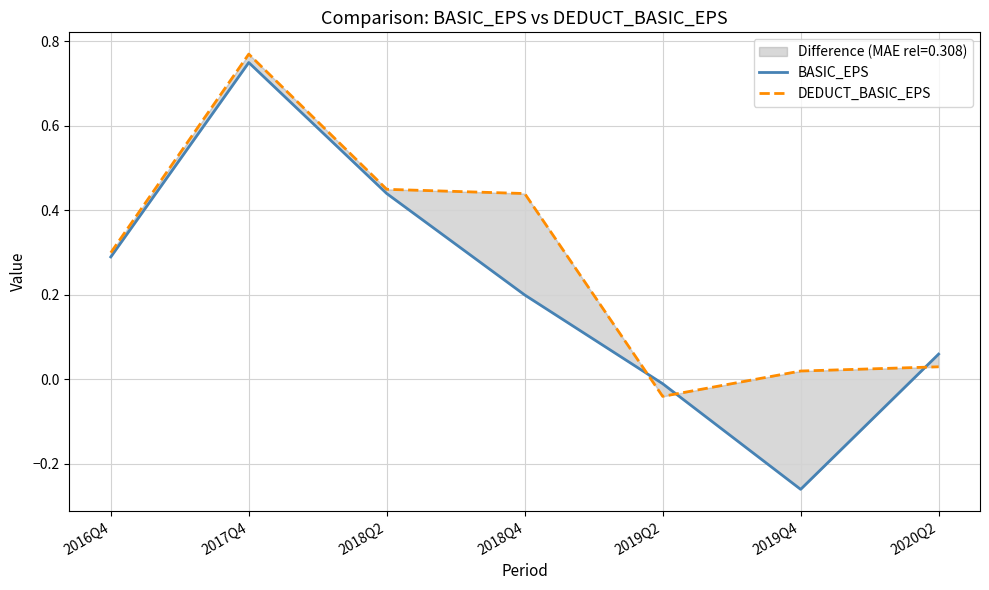

What is the label of the 3rd point from the right?

2019Q2